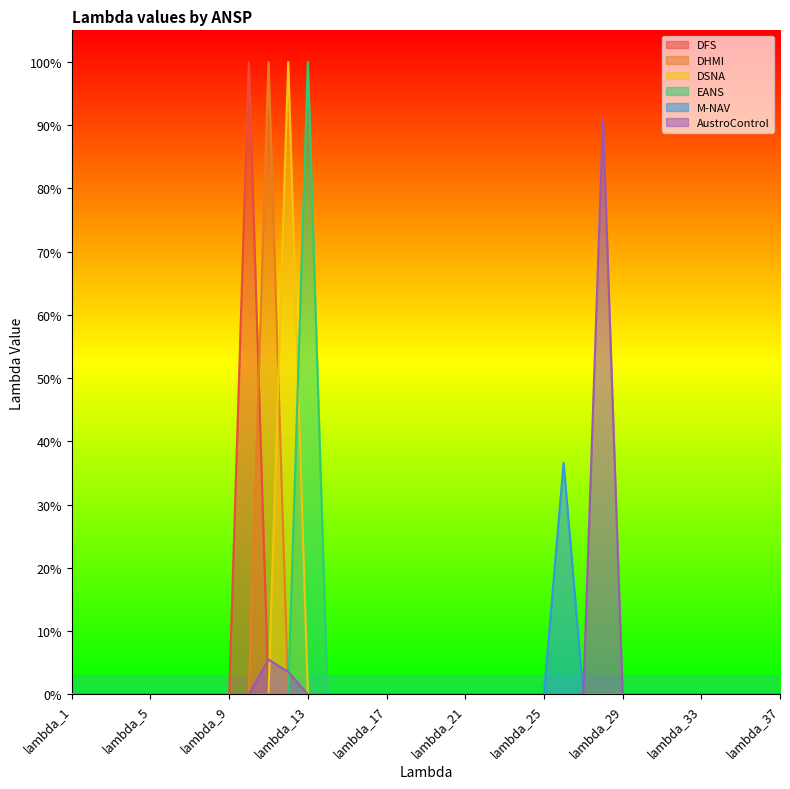

At how many categories does at least one series exceed 0?

6